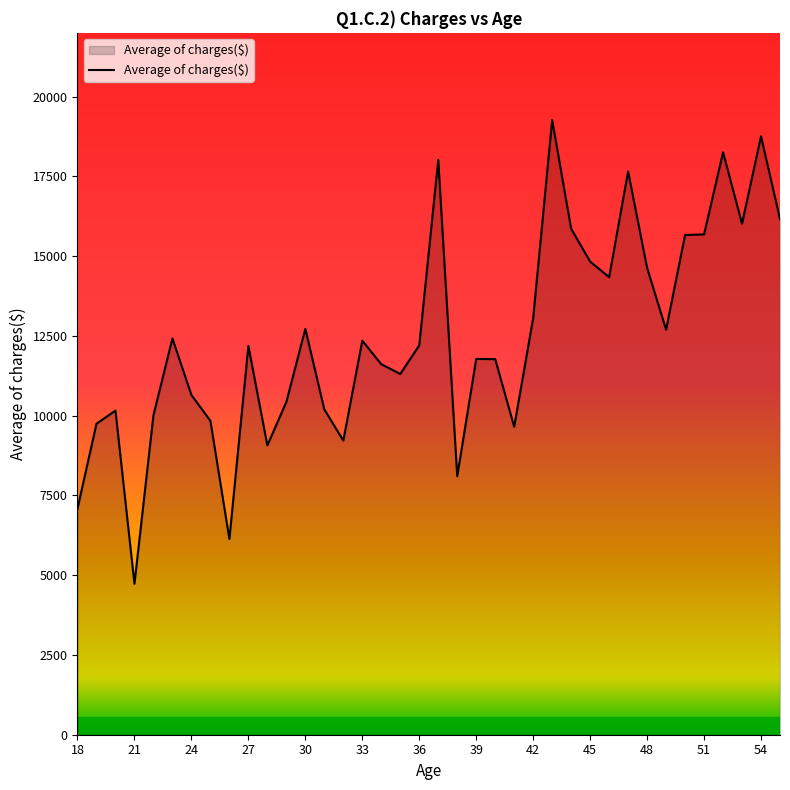

Does the chart have visible grid lines?

No